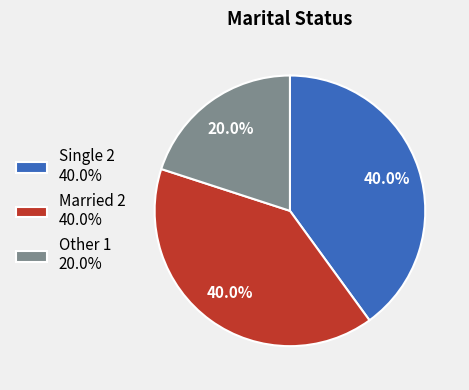

To the nearest percent, what percentage of the pie is Other?

20%